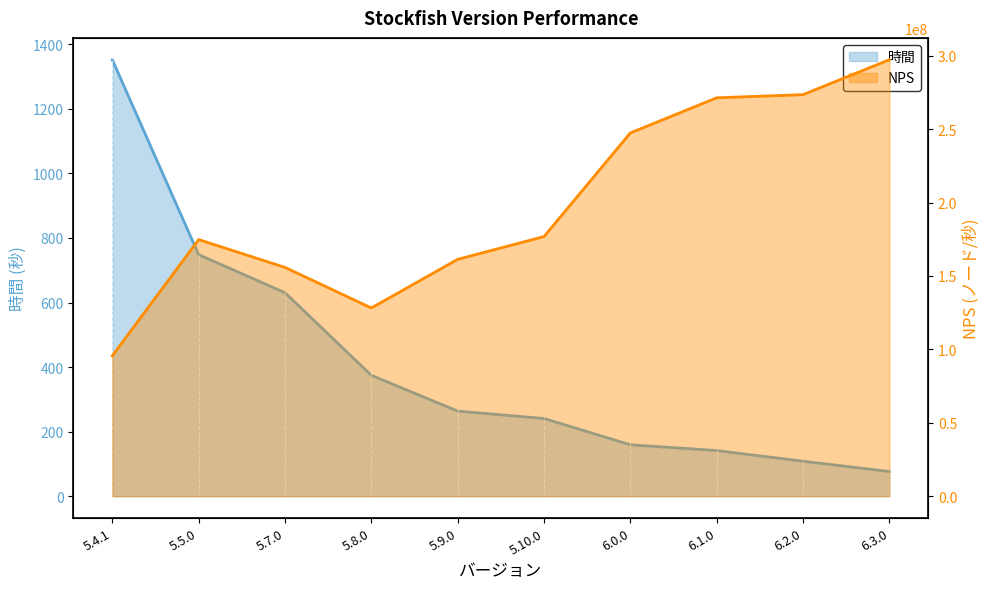

What are all the series names shown in the legend?

時間, NPS